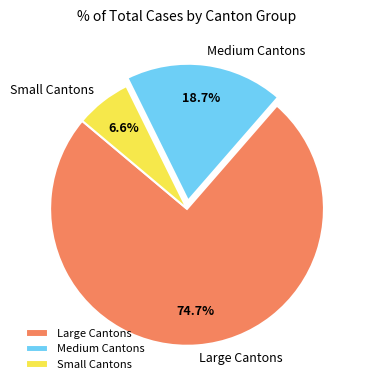

Rank the categories by value from highest to lowest.

Large Cantons, Medium Cantons, Small Cantons